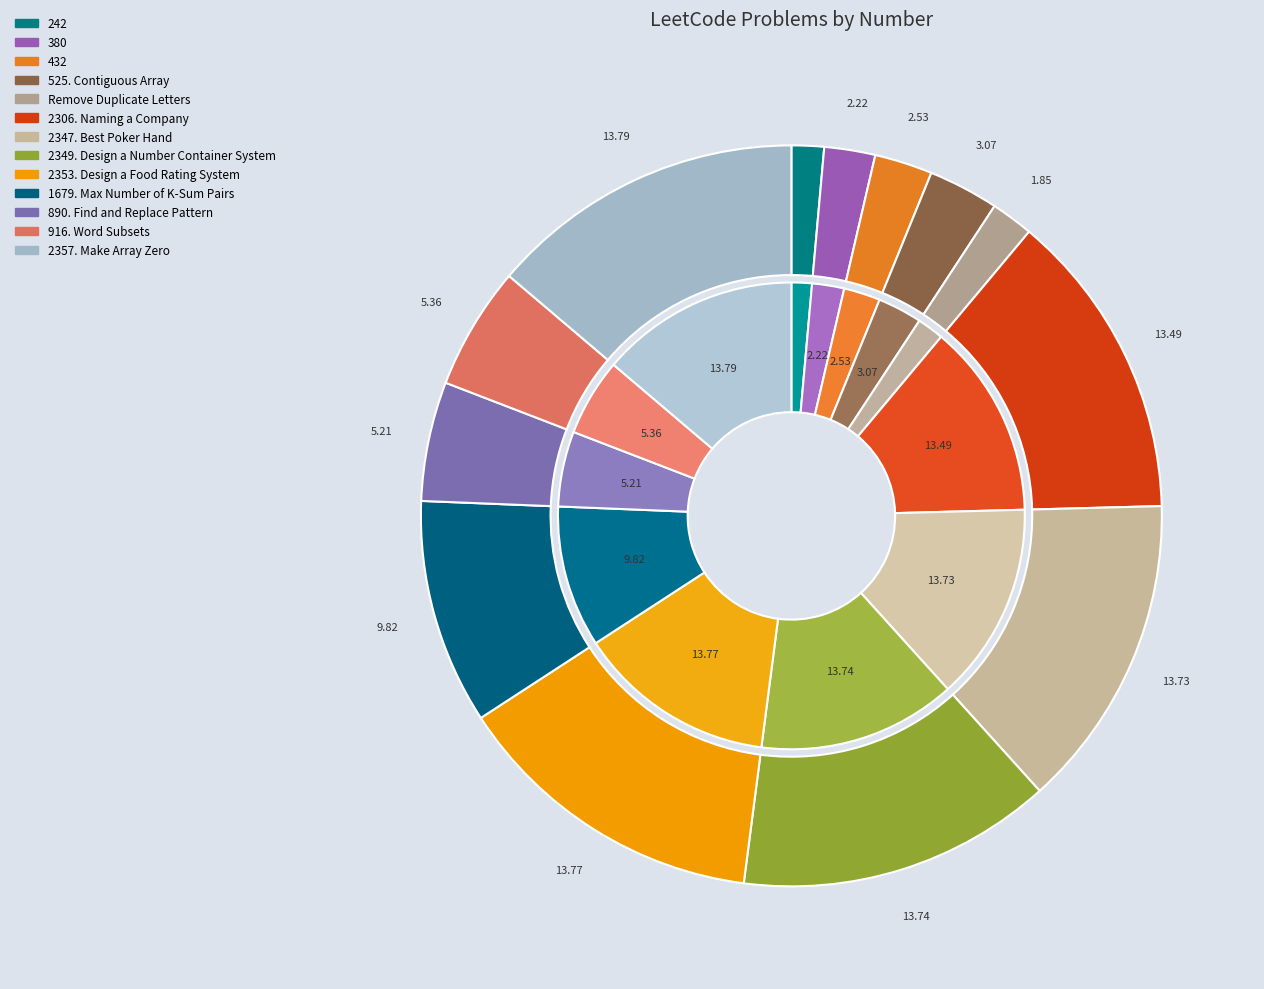

Which slice is the smallest?

242